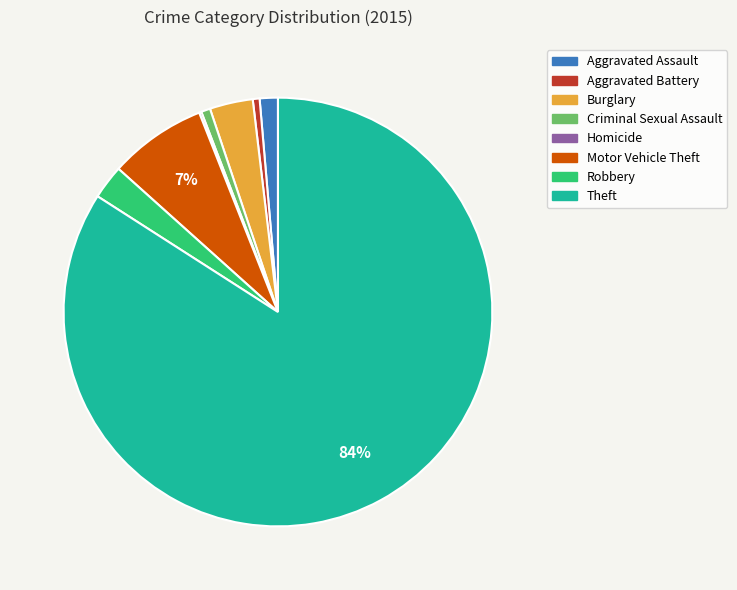

Which category has the biggest portion of the pie?

Theft